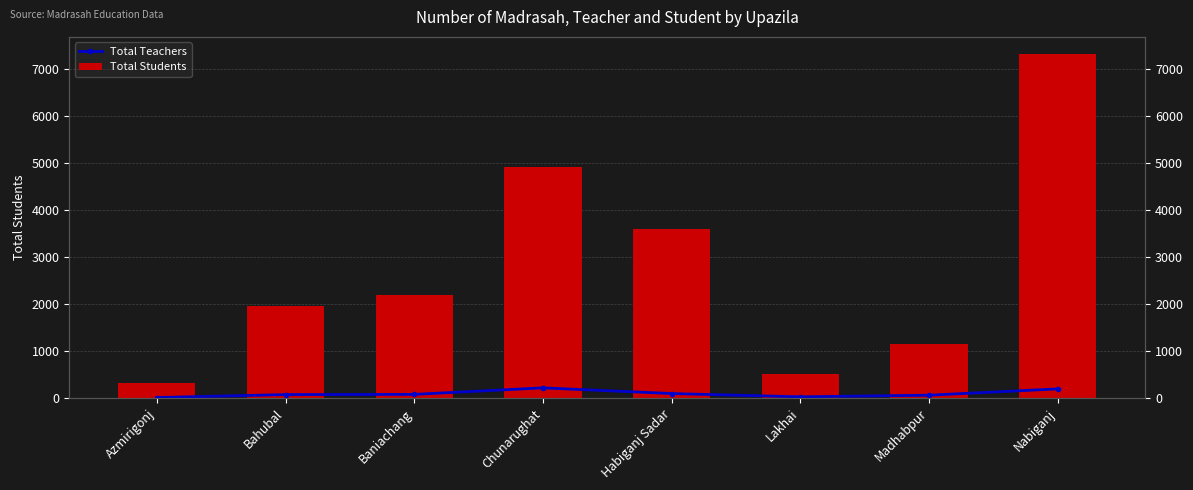

What is the spread (max minus min) of values at Baniachang?

2122